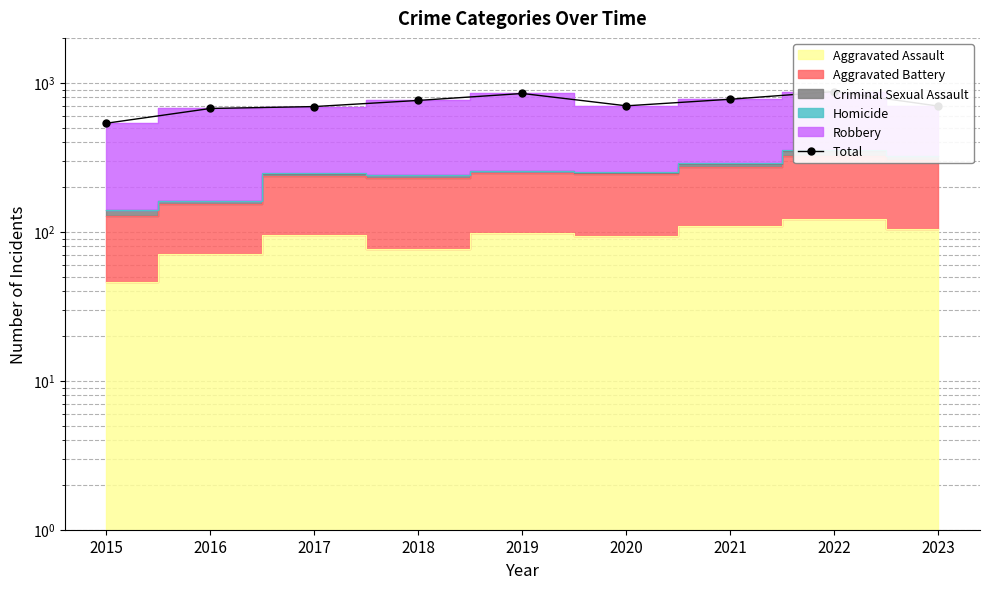

Does the chart have visible grid lines?

Yes